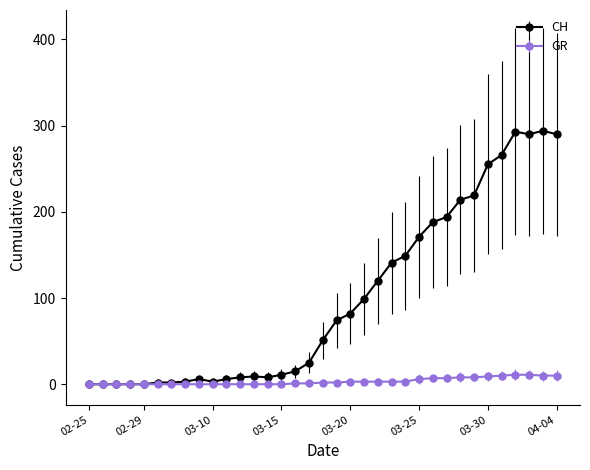

Rank the series by their maximum value, from highest to lowest.

CH, GR